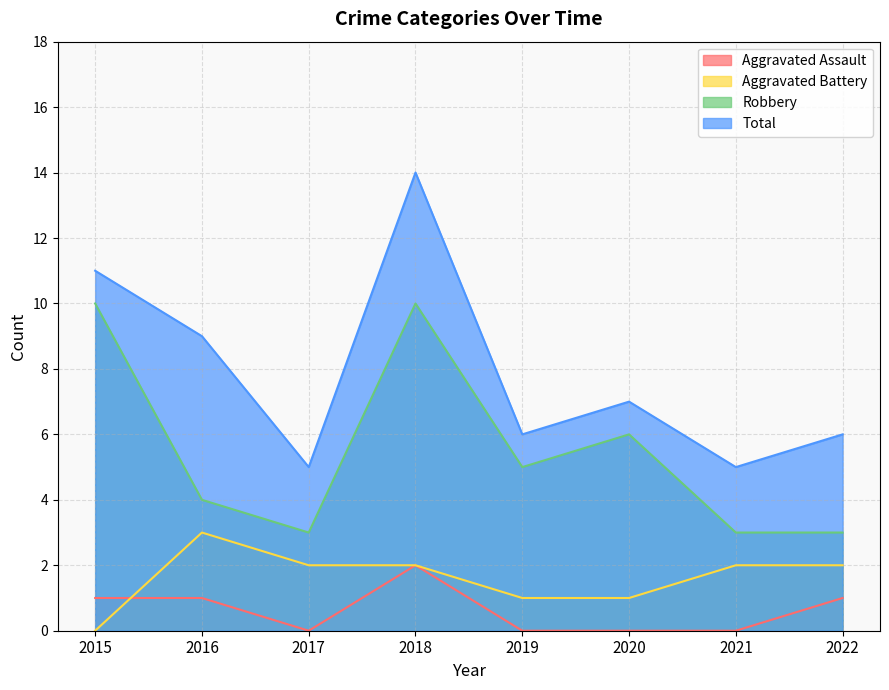

At which category is the sum across all series the highest?

2018